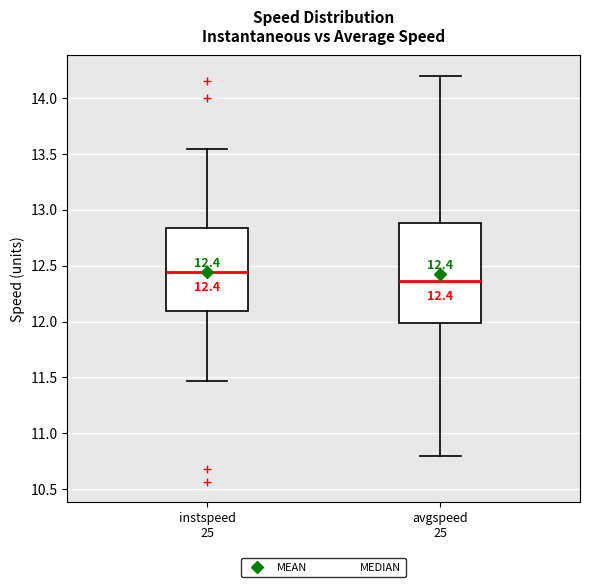

Which box has the highest median line?

instspeed 25